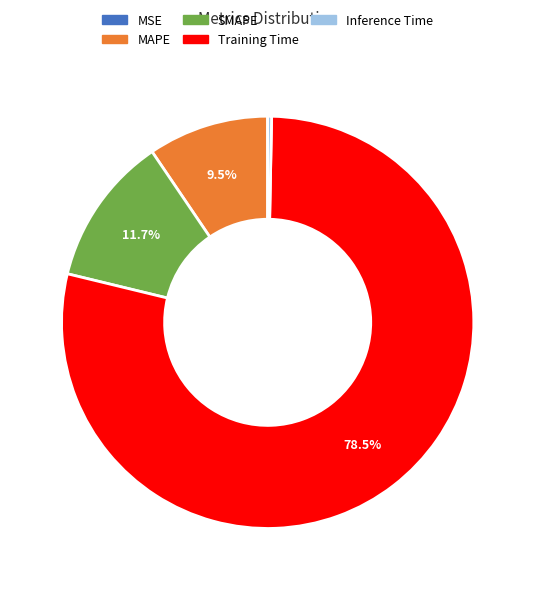

Which has a higher value, Inference Time or Training Time?

Training Time